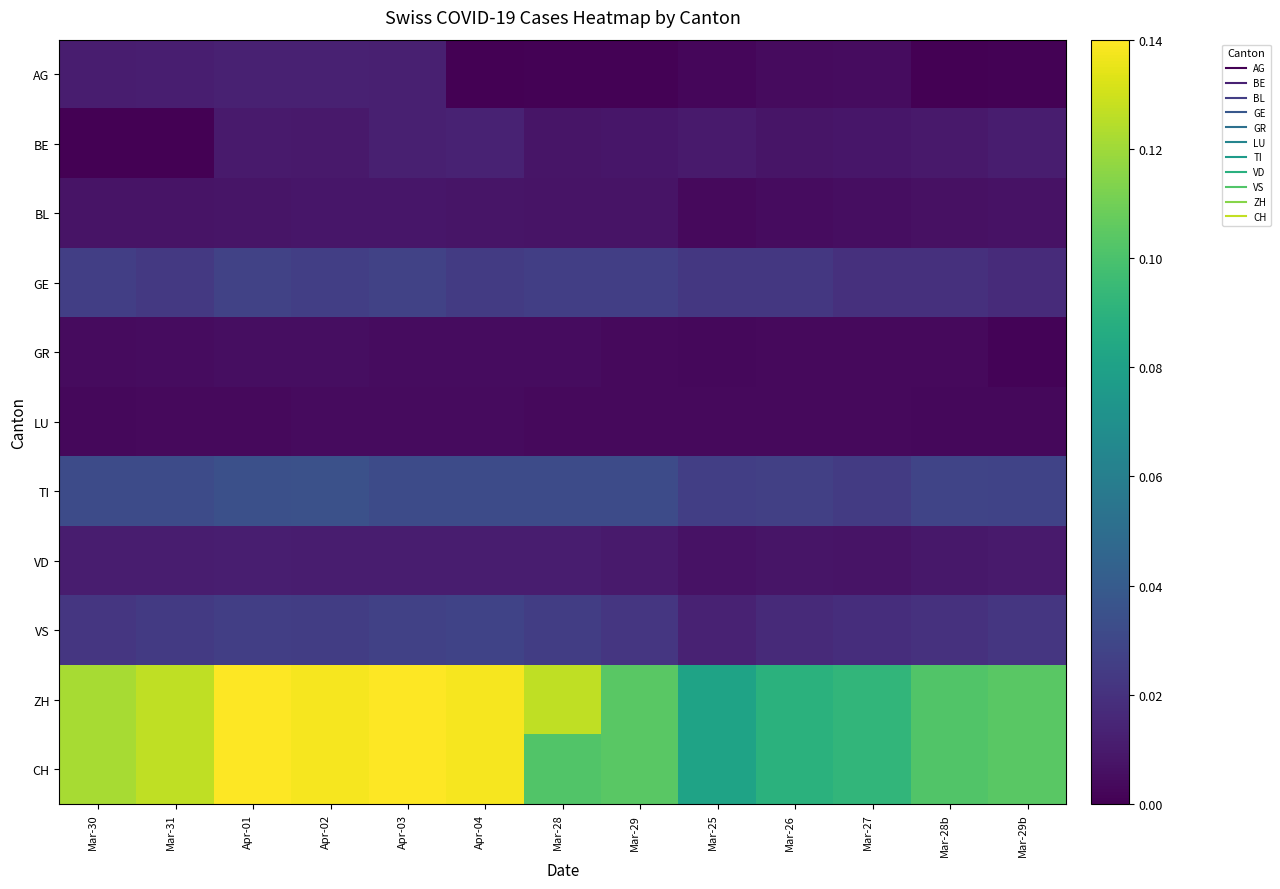

Which series has the largest total across all categories?

ZH